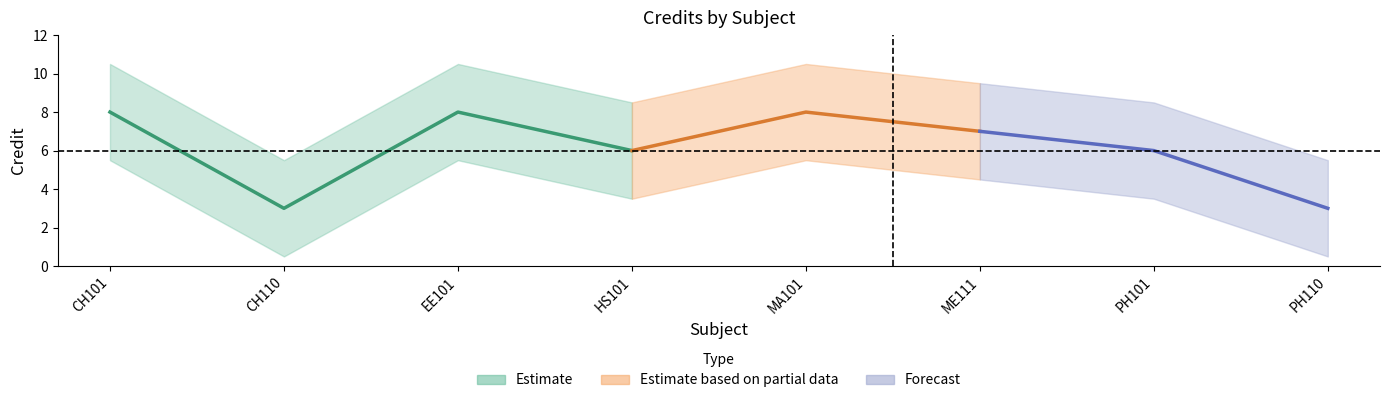

What is the sum of the values at MA101 and PH101?

14